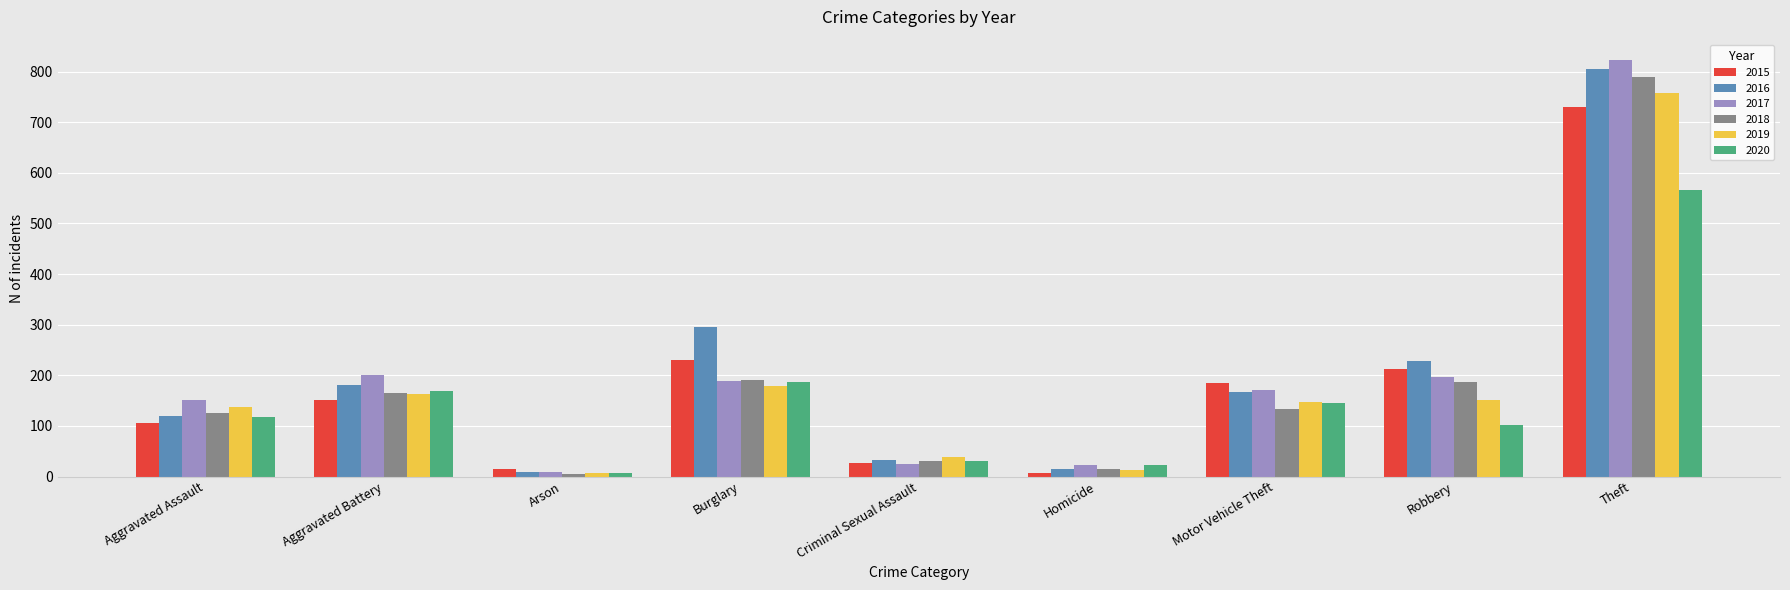

What is the total value across all series at Robbery?

1077